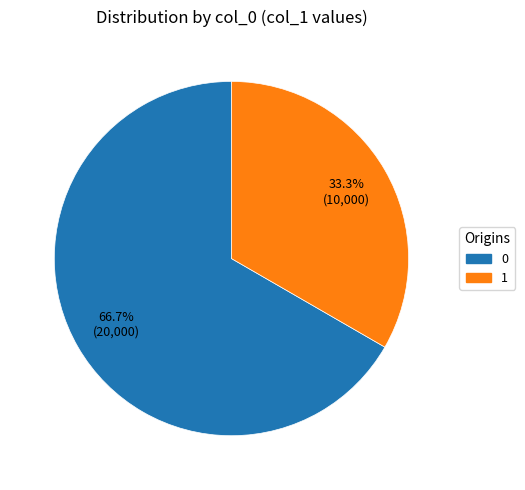

Count the number of slices in the pie.

2